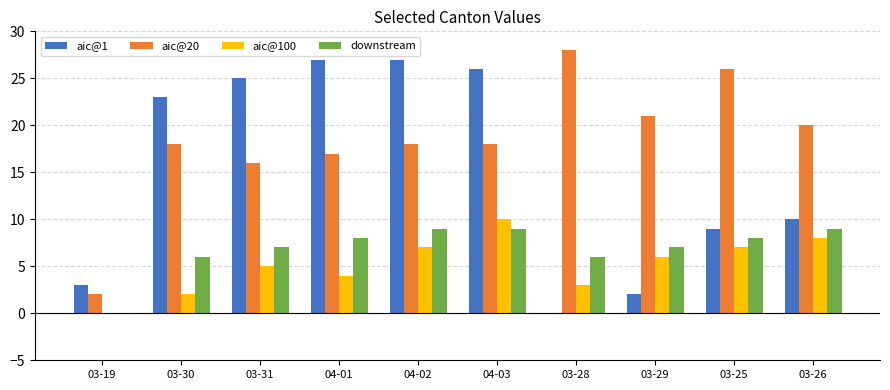

Which label corresponds to the largest value in the chart?

03-28